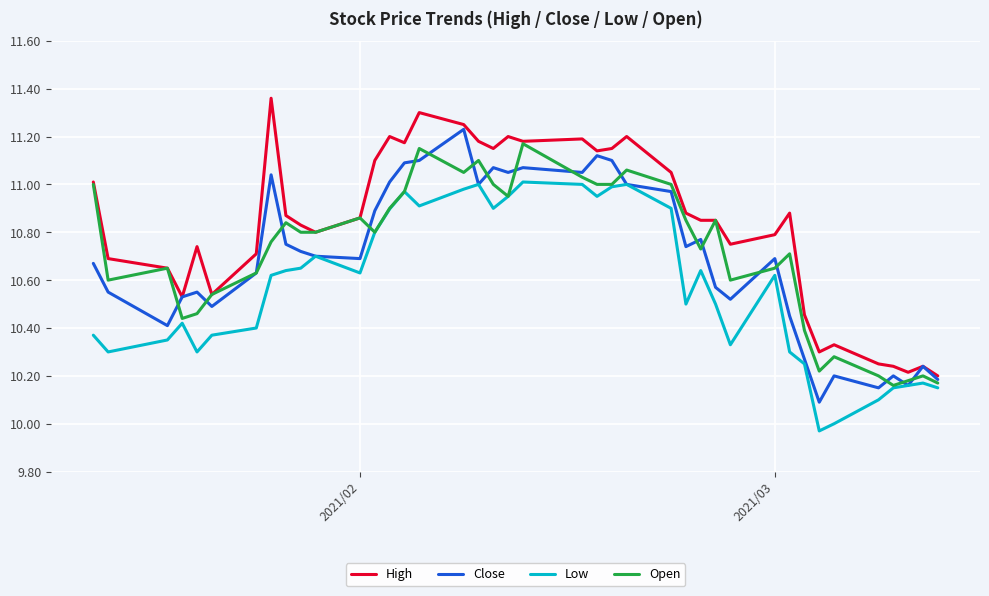

Which series has the largest total across all categories?

High